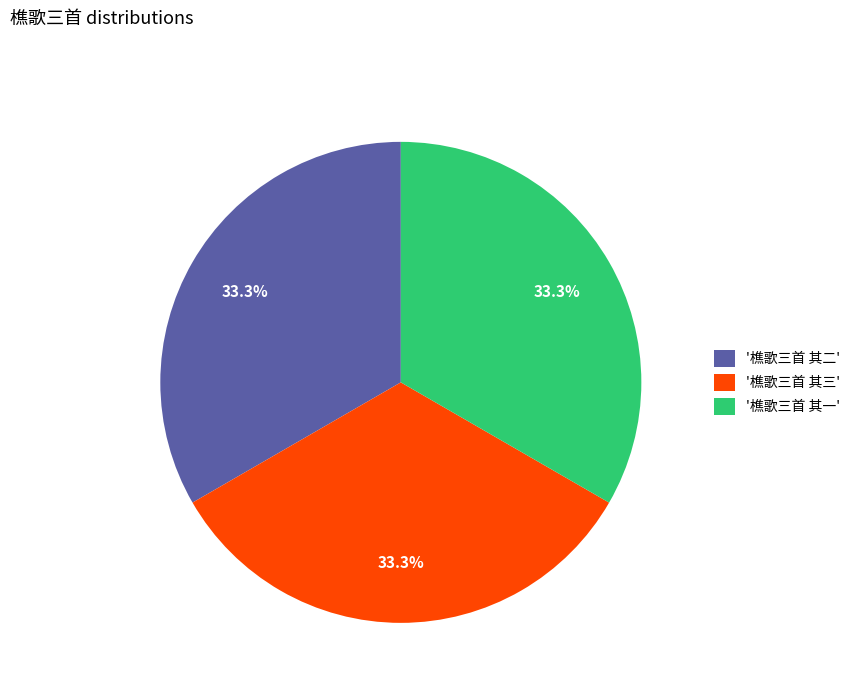

What is the ratio of the value at '樵歌三首 其一' to the value at '樵歌三首 其三'?

1.0